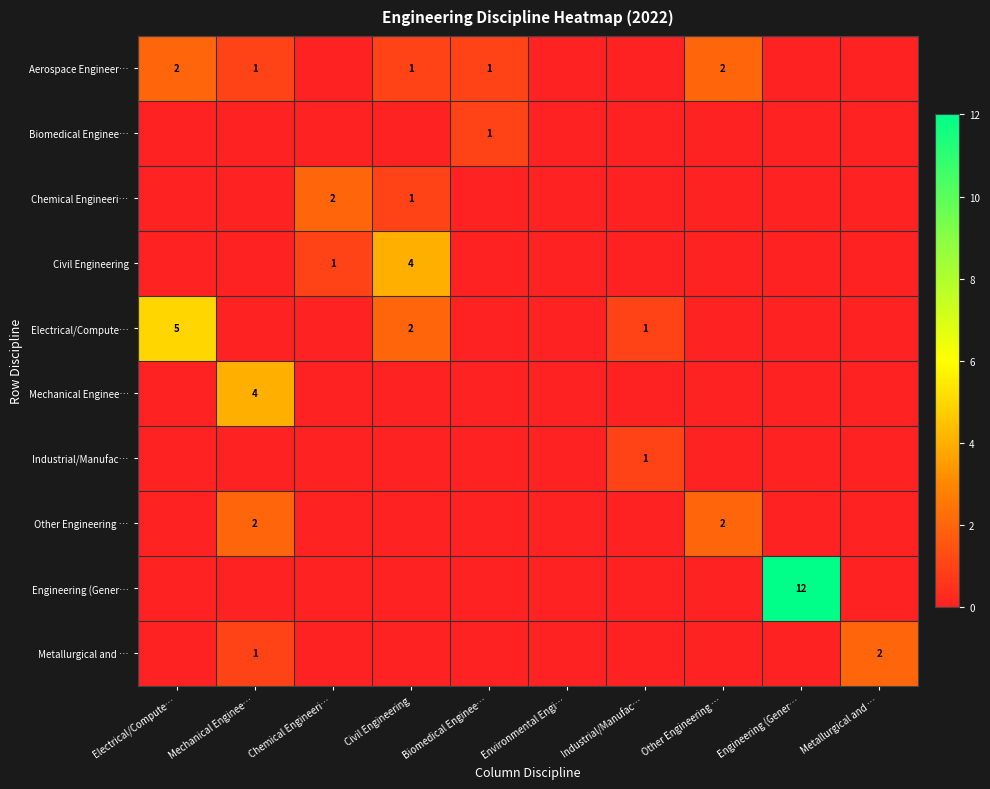

What is the difference between the highest and lowest values at Chemical Engineeri…?

2